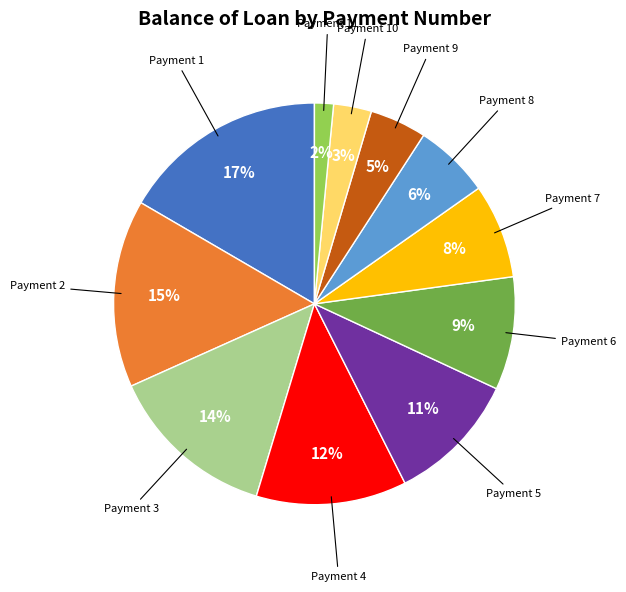

Is there a majority slice in this chart?

No